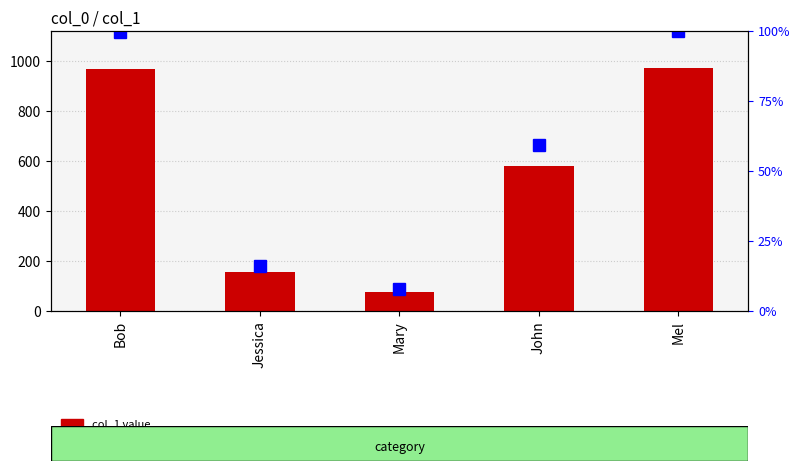

Reading left to right, transcribe all the data shown in this chart.

col_1: 968.0	155.0	77.0	578.0	973.0
percentile rank within the sample: 99.5	15.9	7.9	59.4	100.0